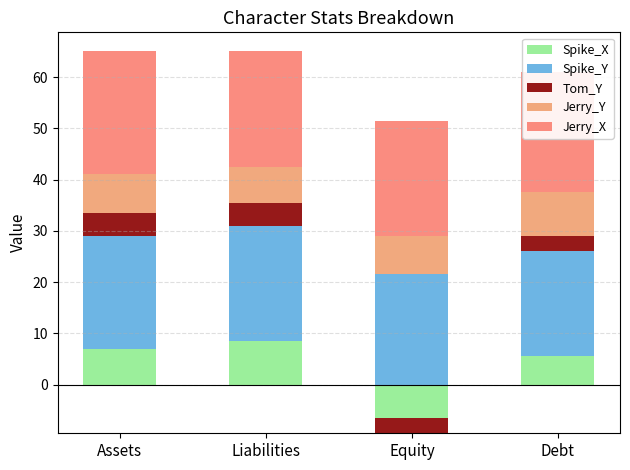

How many bars are there in each group?

5